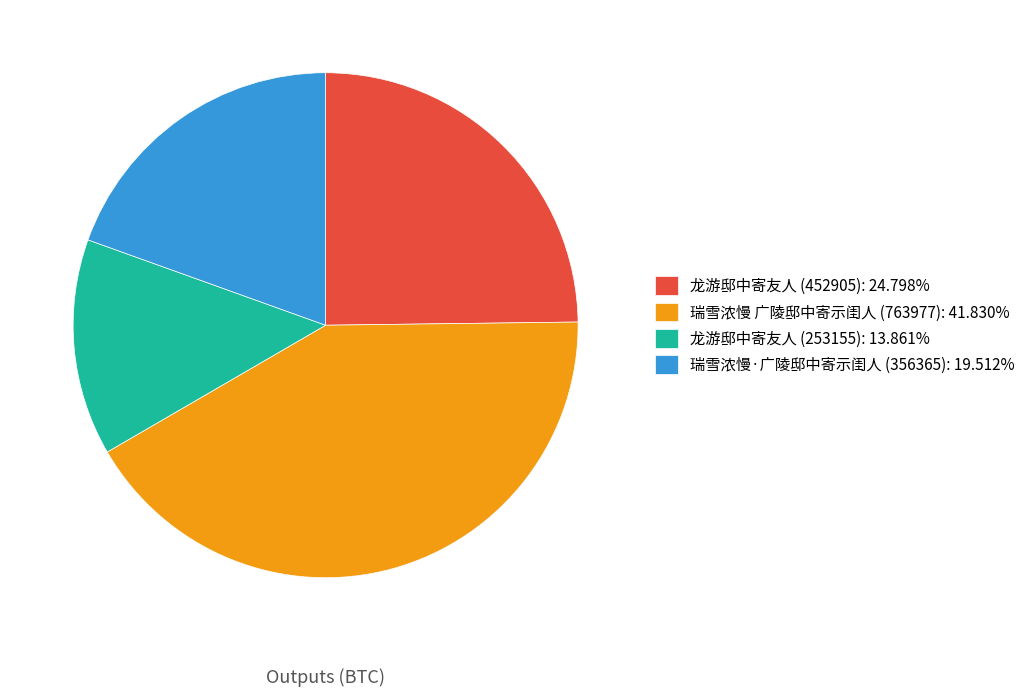

Is the sum of 龙游邸中寄友人 (452905): 24.798% and 瑞雪浓慢 广陵邸中寄示闺人 (763977): 41.830% greater than half?

Yes